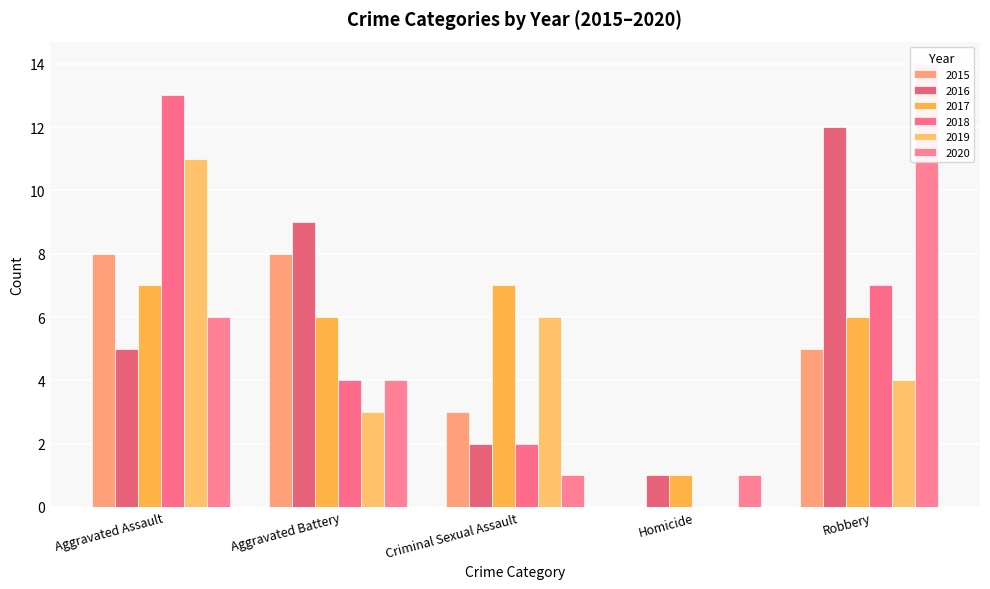

At which label is 2015 closest to 4?

Criminal Sexual Assault